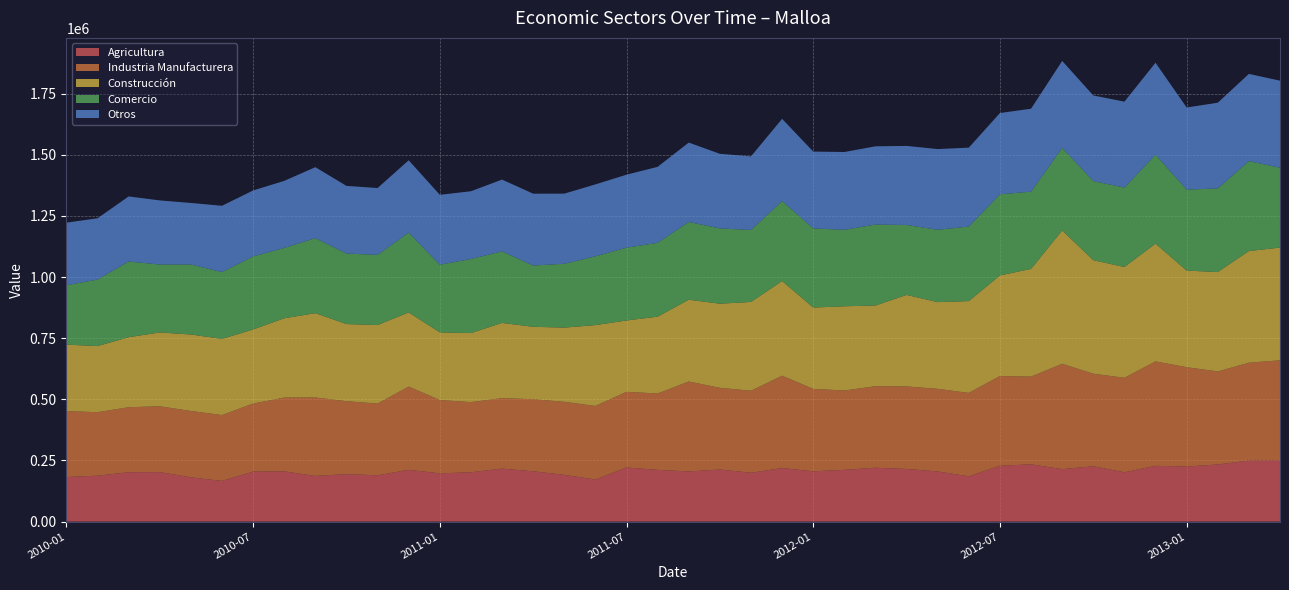

Reading right to left, extract all data points from this chart.

Agricultura: 2013-04=251274	2013-03=249478	2013-02=233660	2013-01=225261	2012-12=228161	2012-11=201739	2012-10=226371	2012-09=214602	2012-08=234339	2012-07=228481	2012-06=185209	2012-05=205303	2012-04=215360	2012-03=220315	2012-02=211661	2012-01=205819	2011-12=219112	2011-11=199705	2011-10=213078	2011-09=205254	2011-08=211611	2011-07=221371	2011-06=172124	2011-05=191173	2011-04=205903	2011-03=216754	2011-02=201762	2011-01=197411	2010-12=211884	2010-11=189528	2010-10=194049	2010-09=186859	2010-08=205598	2010-07=204462	2010-06=166391	2010-05=181192	2010-04=202465	2010-03=201834	2010-02=187874	2010-01=182306
Industria Manufacturera: 2013-04=408396	2013-03=400408	2013-02=380463	2013-01=406199	2012-12=427043	2012-11=386403	2012-10=378486	2012-09=430884	2012-08=358579	2012-07=366794	2012-06=341150	2012-05=337740	2012-04=337554	2012-03=333466	2012-02=324540	2012-01=336965	2011-12=377580	2011-11=335592	2011-10=334037	2011-09=367719	2011-08=312429	2011-07=309292	2011-06=300957	2011-05=298741	2011-04=294648	2011-03=288242	2011-02=286877	2011-01=299835	2010-12=340293	2010-11=293302	2010-10=298423	2010-09=320779	2010-08=301575	2010-07=278382	2010-06=269470	2010-05=271212	2010-04=269237	2010-03=266030	2010-02=259672	2010-01=269493
Construcción: 2013-04=460908	2013-03=456588	2013-02=406316	2013-01=395168	2012-12=481434	2012-11=453027	2012-10=464141	2012-09=545196	2012-08=440515	2012-07=411480	2012-06=375525	2012-05=354507	2012-04=374122	2012-03=329944	2012-02=344445	2012-01=332643	2011-12=387274	2011-11=363065	2011-10=344030	2011-09=334435	2011-08=314137	2011-07=291946	2011-06=330584	2011-05=303463	2011-04=296155	2011-03=307565	2011-02=282417	2011-01=276783	2010-12=303281	2010-11=321070	2010-10=315398	2010-09=344823	2010-08=324362	2010-07=302819	2010-06=311404	2010-05=312849	2010-04=301858	2010-03=286288	2010-02=270281	2010-01=271981
Comercio: 2013-04=326364	2013-03=367812	2013-02=341929	2013-01=331030	2012-12=363436	2012-11=324742	2012-10=323566	2012-09=337516	2012-08=315841	2012-07=331600	2012-06=304770	2012-05=295812	2012-04=285933	2012-03=330946	2012-02=312548	2012-01=323641	2011-12=326866	2011-11=294263	2011-10=307904	2011-09=317788	2011-08=301951	2011-07=297636	2011-06=281166	2011-05=260993	2011-04=250413	2011-03=292414	2011-02=302817	2011-01=276508	2010-12=326164	2010-11=287078	2010-10=288265	2010-09=306642	2010-08=287431	2010-07=298588	2010-06=273017	2010-05=286137	2010-04=277759	2010-03=309432	2010-02=271994	2010-01=242792
Otros: 2013-04=356143	2013-03=356552	2013-02=350566	2013-01=335833	2012-12=376421	2012-11=351414	2012-10=350147	2012-09=355695	2012-08=339179	2012-07=332462	2012-06=322607	2012-05=330059	2012-04=323355	2012-03=320050	2012-02=318243	2012-01=314123	2011-12=336277	2011-11=300947	2011-10=304992	2011-09=324842	2011-08=310634	2011-07=298417	2011-06=294113	2011-05=286801	2011-04=293923	2011-03=293710	2011-02=277067	2011-01=285862	2010-12=295990	2010-11=273131	2010-10=276693	2010-09=290334	2010-08=274375	2010-07=269886	2010-06=271238	2010-05=251703	2010-04=262199	2010-03=266159	2010-02=250617	2010-01=255895